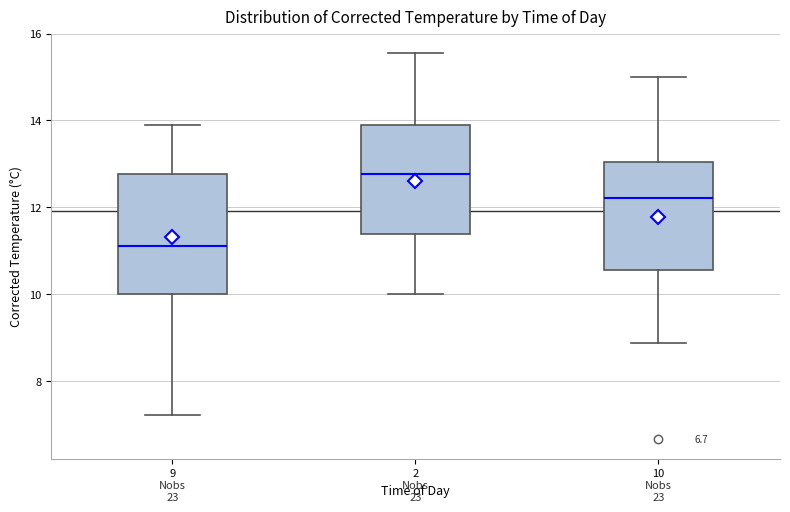

Reading left to right, transcribe this box plot: for each box, give where its median line is, the range the box spans, and where its two whiskers end, as read against the y-axis. The values are not printed on the chart, so give them approximately, as read against the axis.

9: median 11.2, box 10.0 to 12.8, whiskers 7.2 to 13.8
2: median 12.8, box 11.4 to 13.8, whiskers 10.0 to 15.6
10: median 12.2, box 10.6 to 13.0, whiskers 8.8 to 15.0